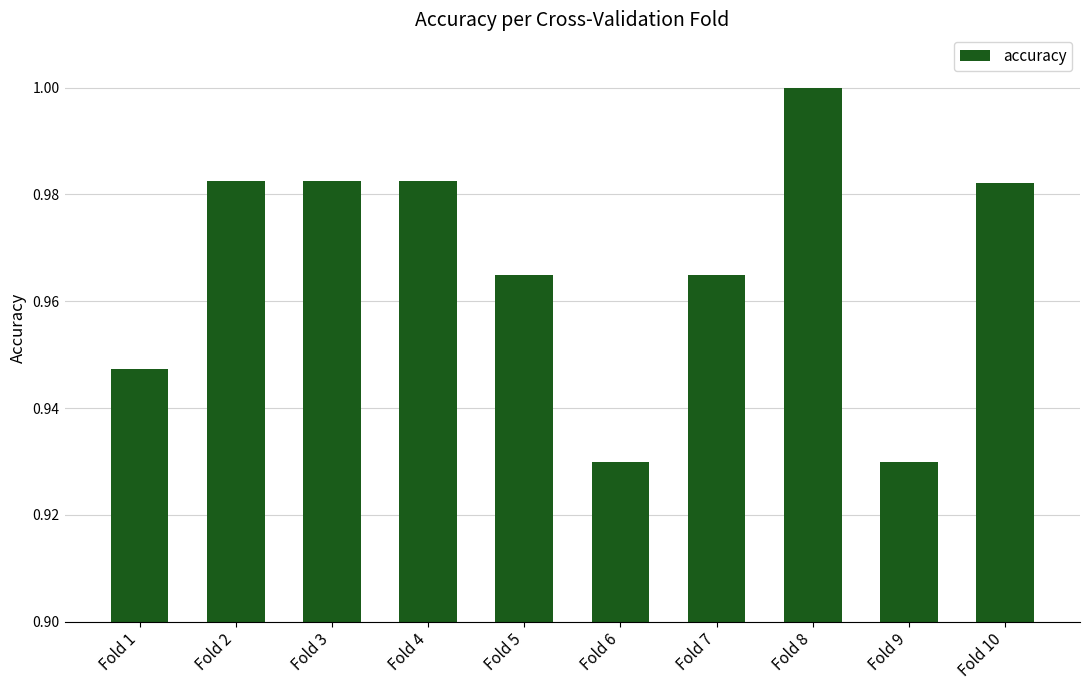

How many bars are there in total?

10